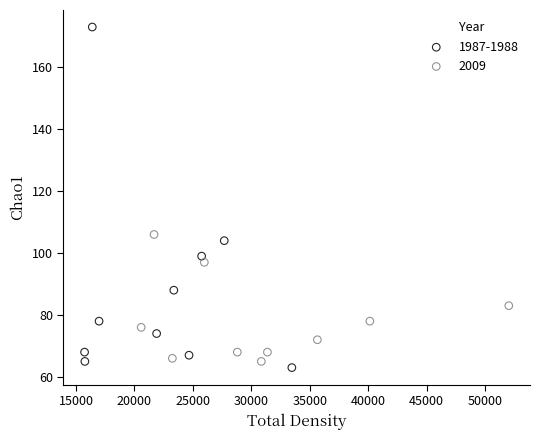

Which series has the largest Y range (max minus min)?

1987-1988